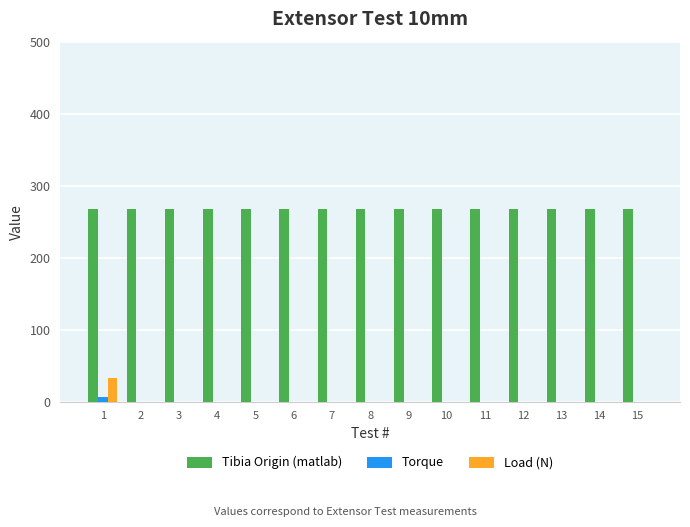

Does the chart contain stacked bars?

No